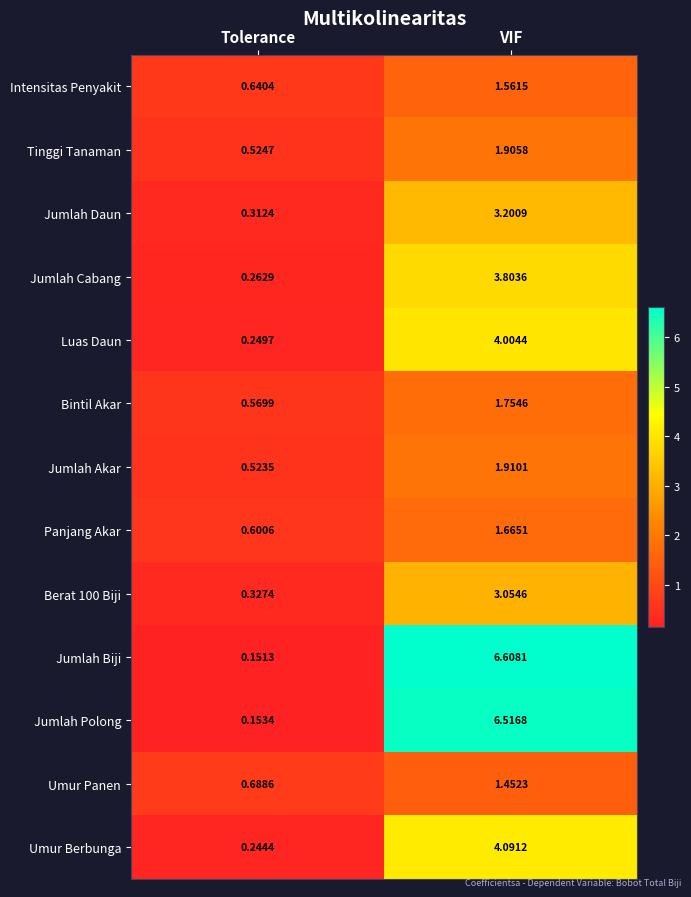

At Tolerance, list the series in order from smallest to largest.

Jumlah Biji, Jumlah Polong, Umur Berbunga, Luas Daun, Jumlah Cabang, Jumlah Daun, Berat 100 Biji, Jumlah Akar, Tinggi Tanaman, Bintil Akar, Panjang Akar, Intensitas Penyakit, Umur Panen